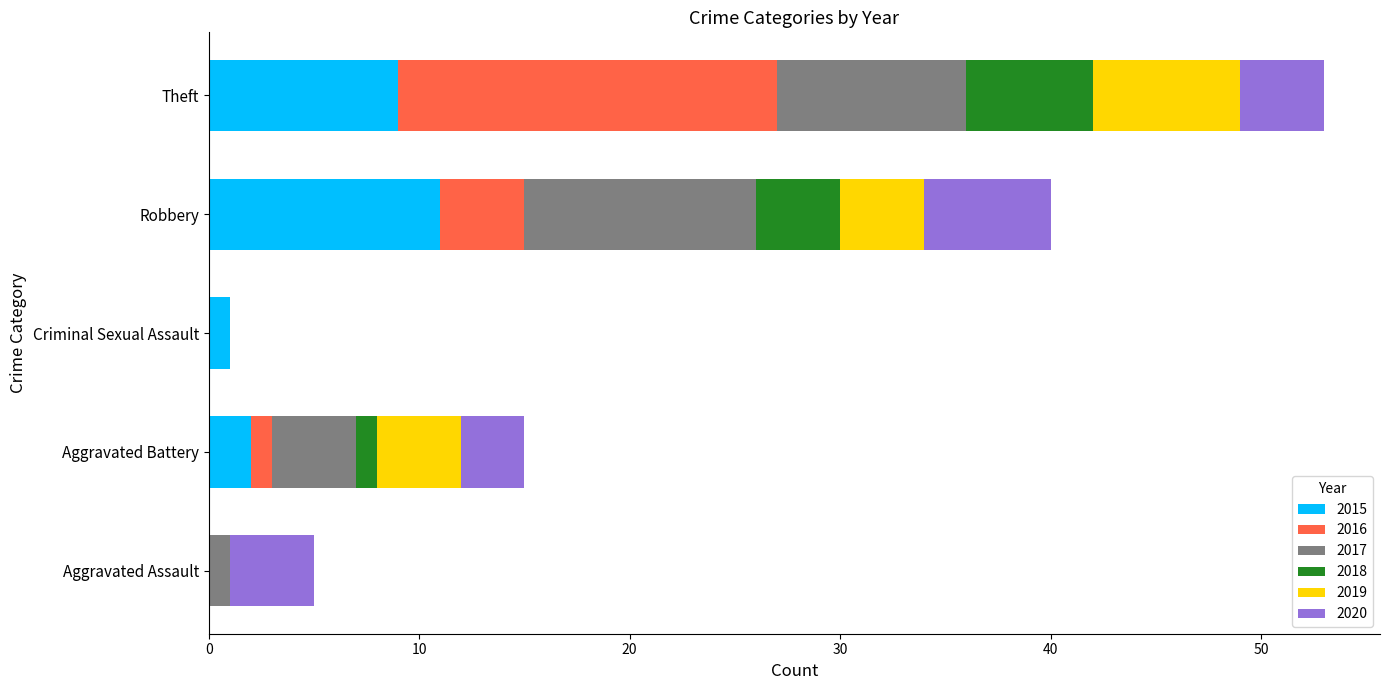

What is the average value of the 2015 series?

5